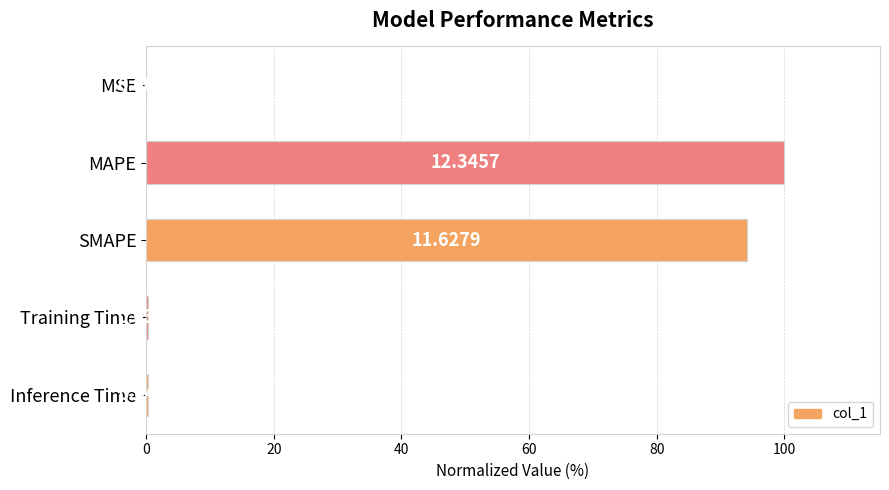

What is the sum of all values?

194.9